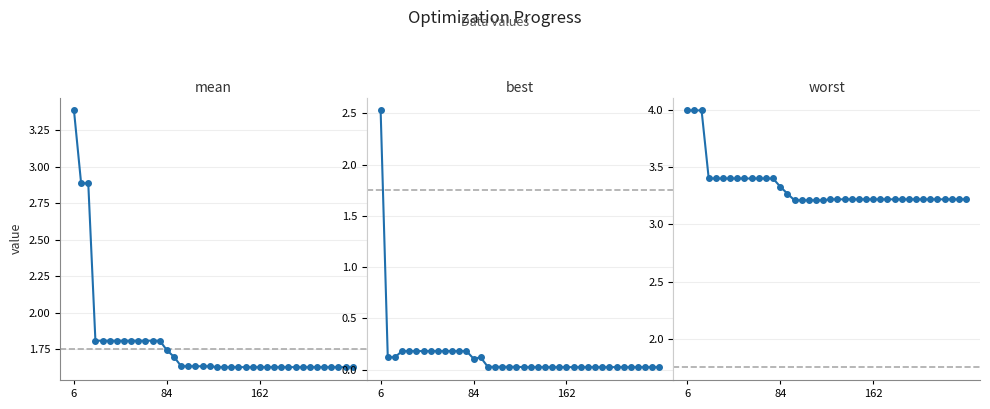

At how many categories does at least one series exceed 2?

40